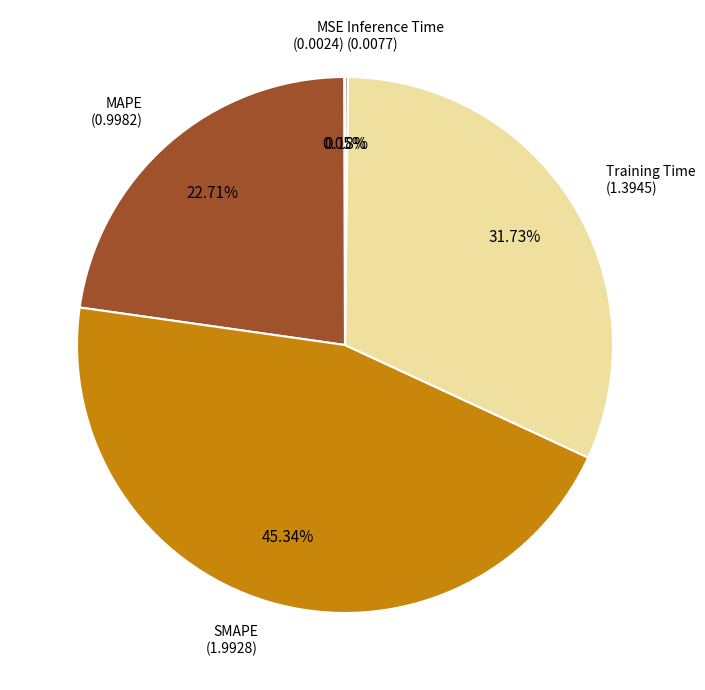

Is there a majority slice in this chart?

No